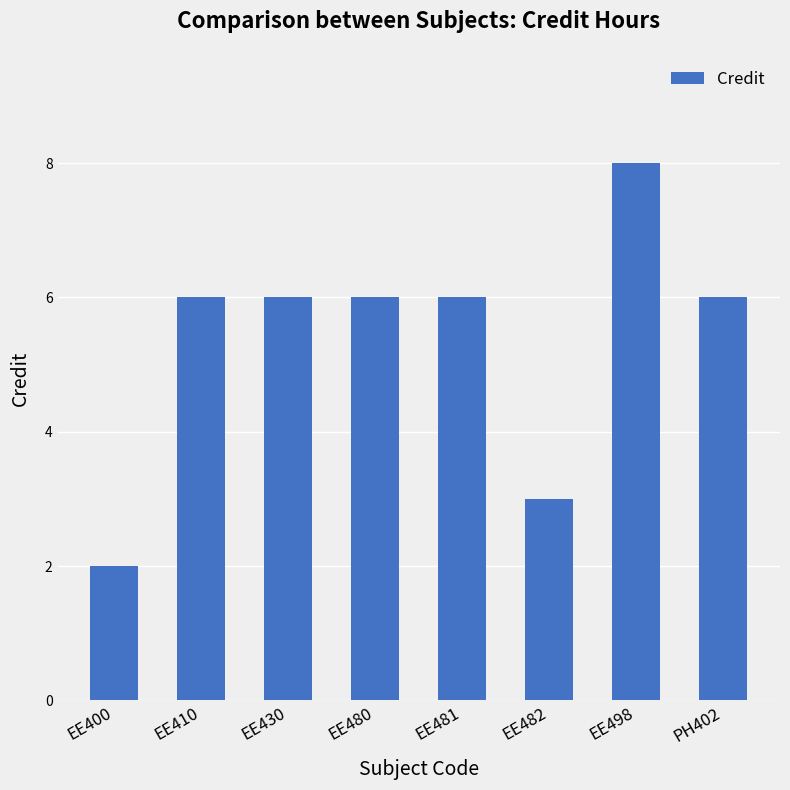

What is the ratio of the value at EE410 to the value at EE430?

1.0